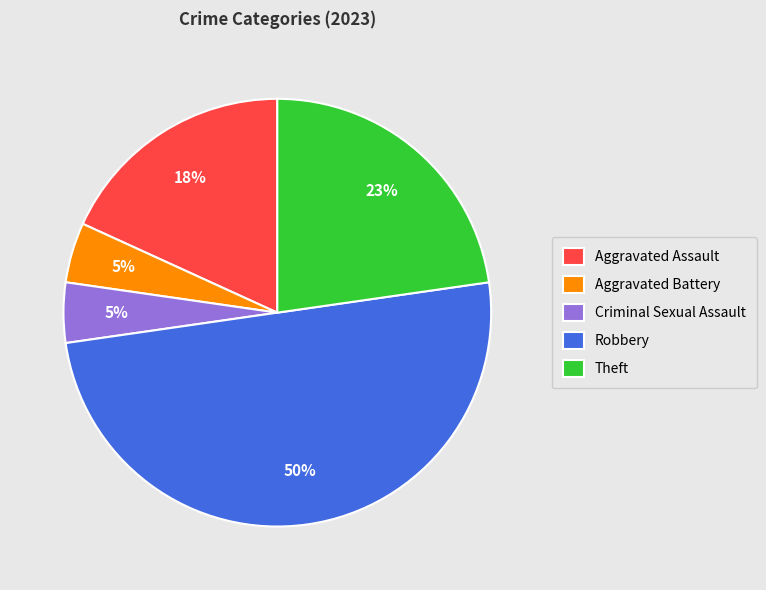

What is the largest slice in the pie chart?

Robbery